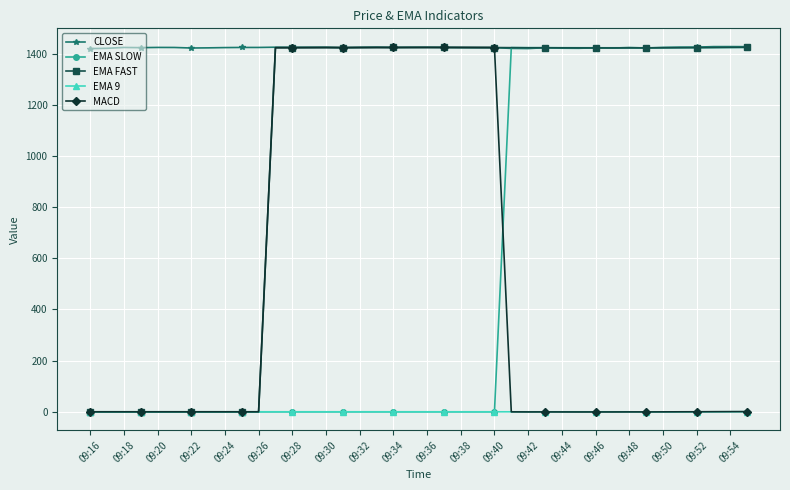

True or false: CLOSE has more than 0 interior local peaks.

True